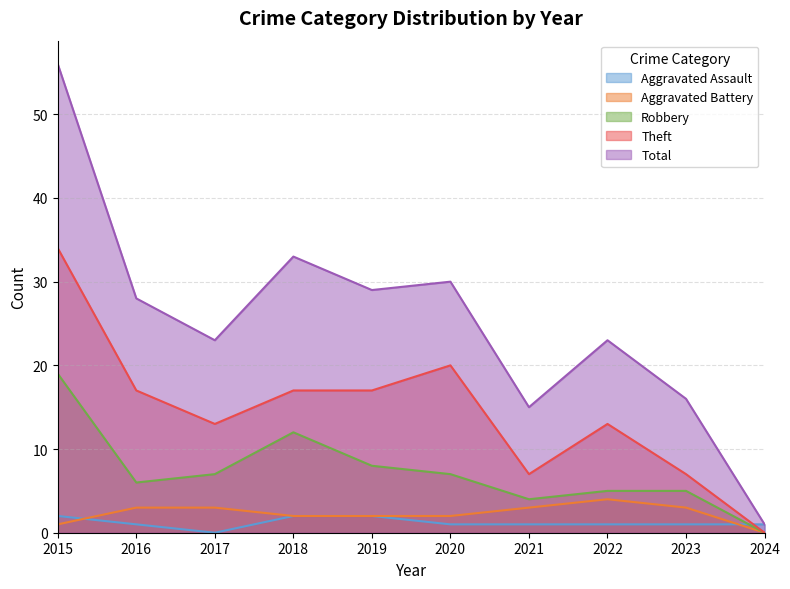

What are all the series names shown in the legend?

Aggravated Assault, Aggravated Battery, Robbery, Theft, Total